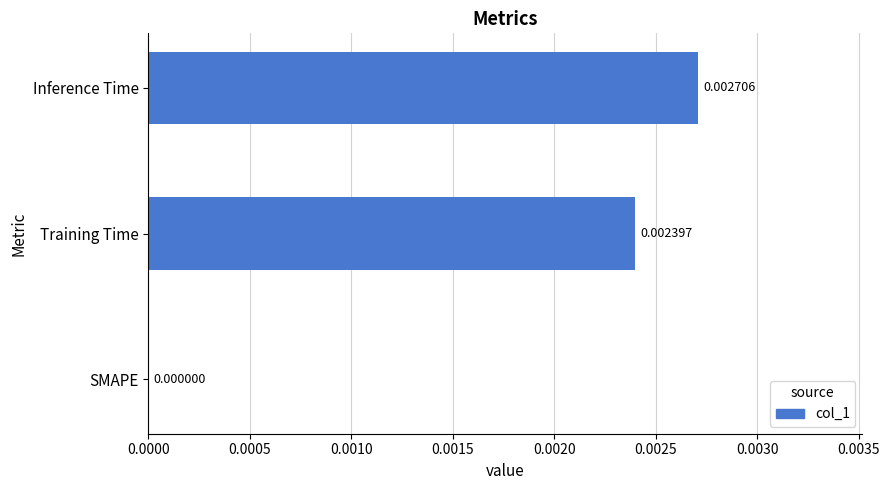

At which label is the value closest to 0?

SMAPE